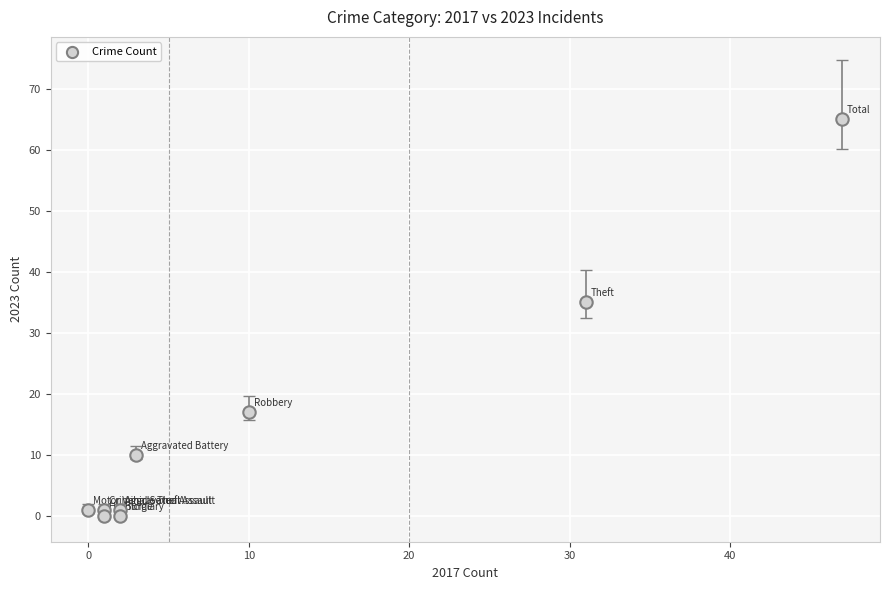

What Y value in the scatter plot is closest to 32?

35